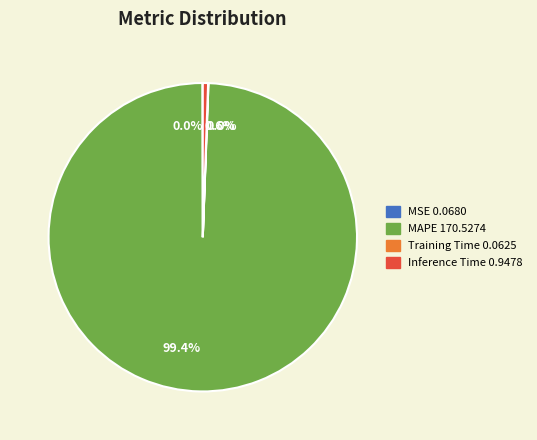

To the nearest percent, what portion does MAPE represent?

99%